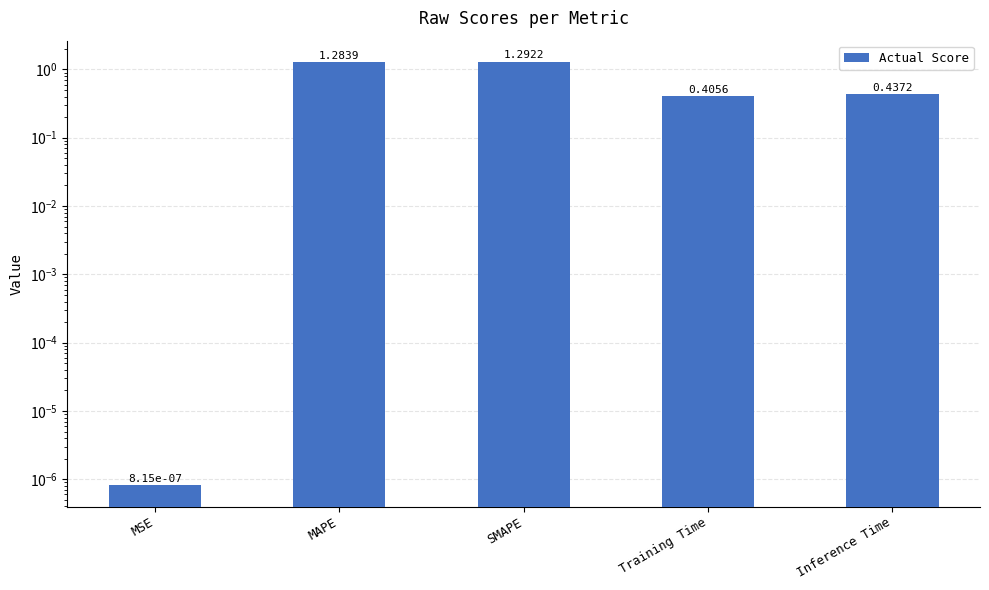

List the labels in order of value, largest first.

SMAPE, MAPE, Inference Time, Training Time, MSE